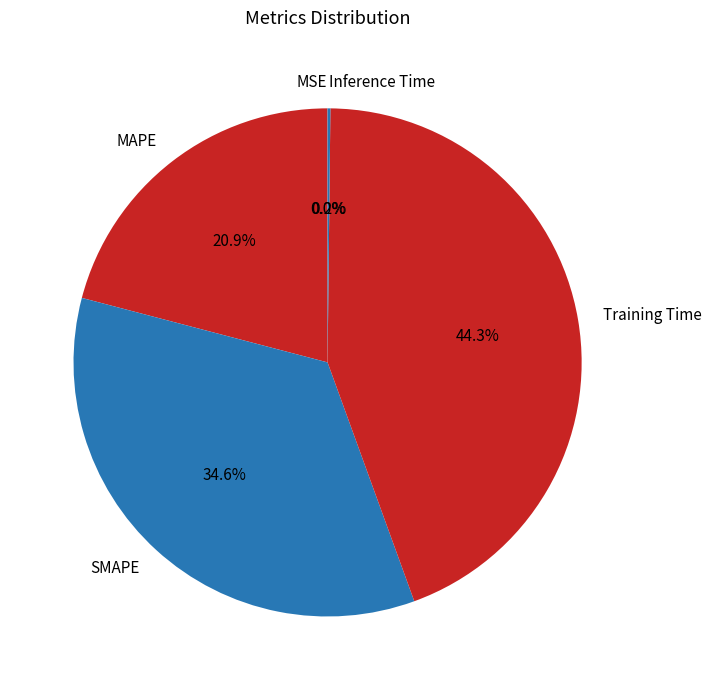

Is there a majority slice in this chart?

No